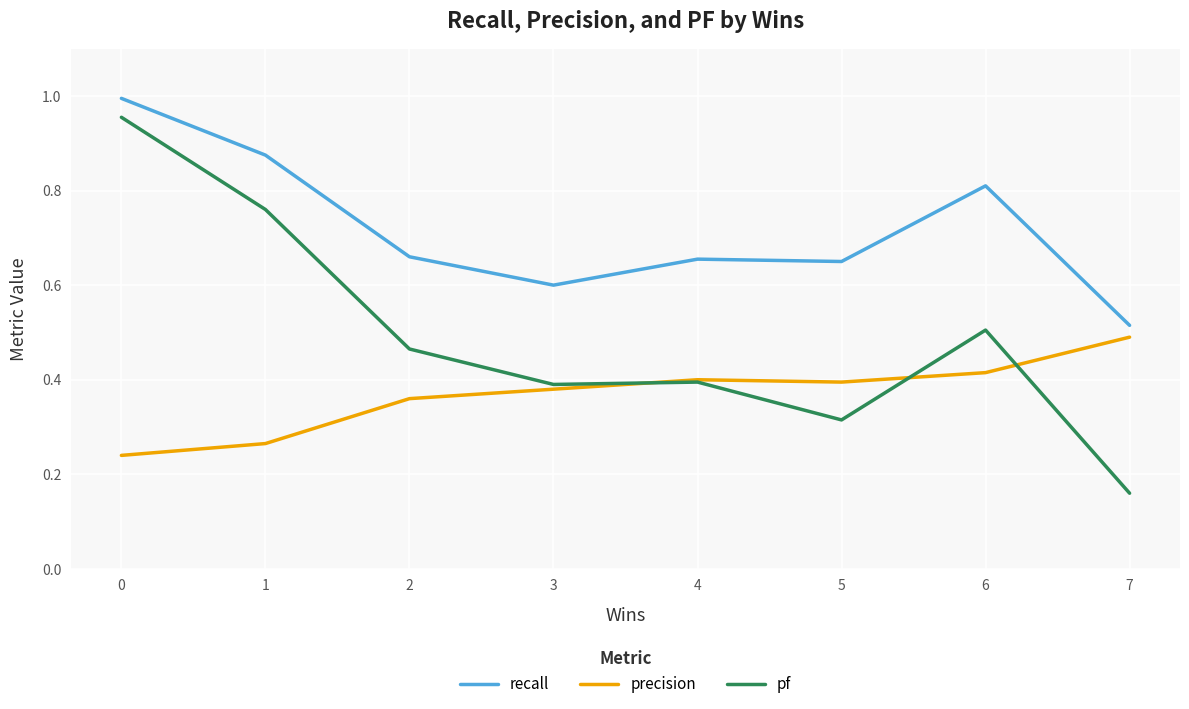

Which series changed the most between 0 and 4?

pf